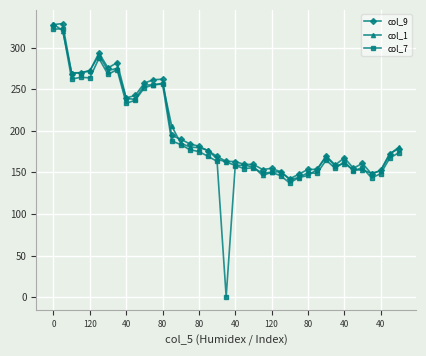

True or false: col_9 has more than 1 points higher than both neighbors.

True